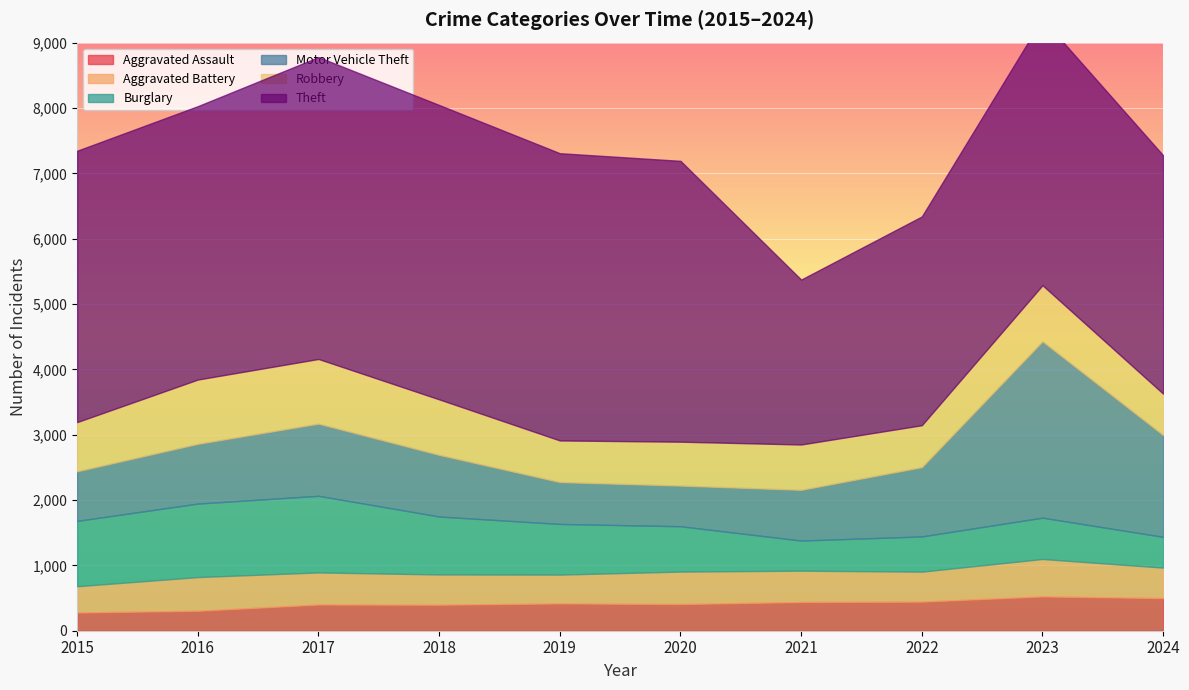

True or false: Aggravated Battery has a value of 402 at 2015.

True